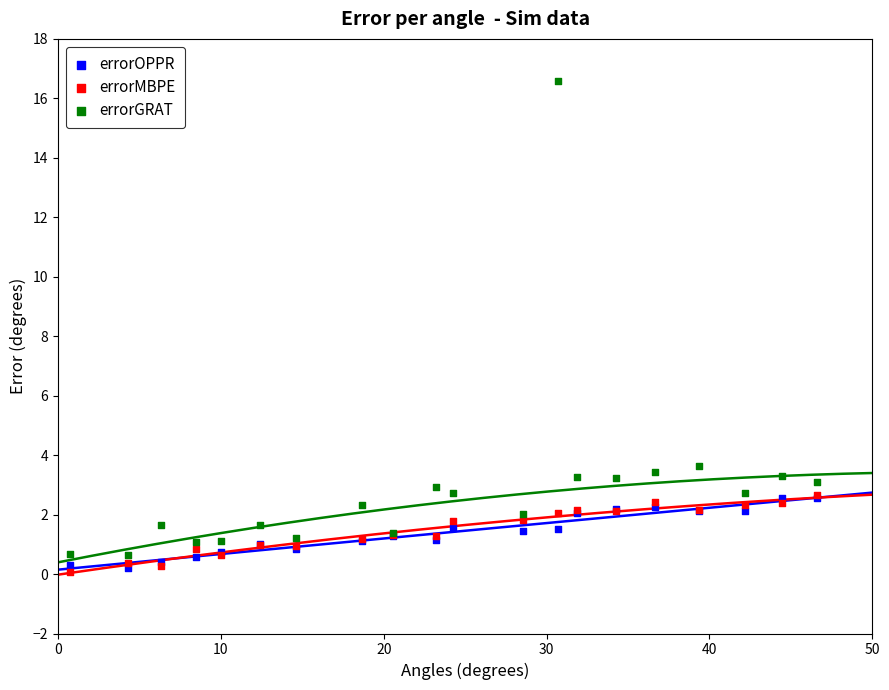

Which series reaches the maximum Y coordinate?

errorGRAT